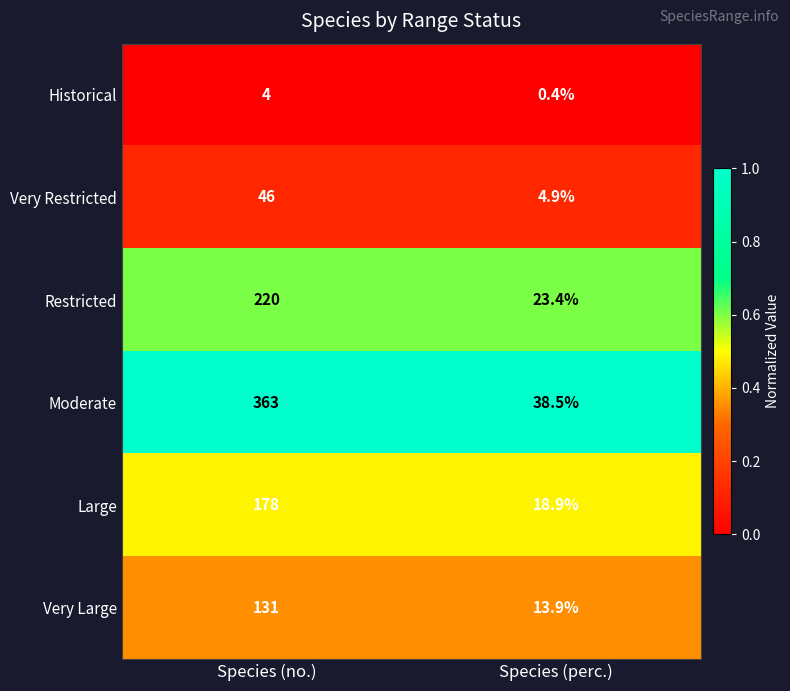

What is the total value across all series at Species (no.)?

942.0